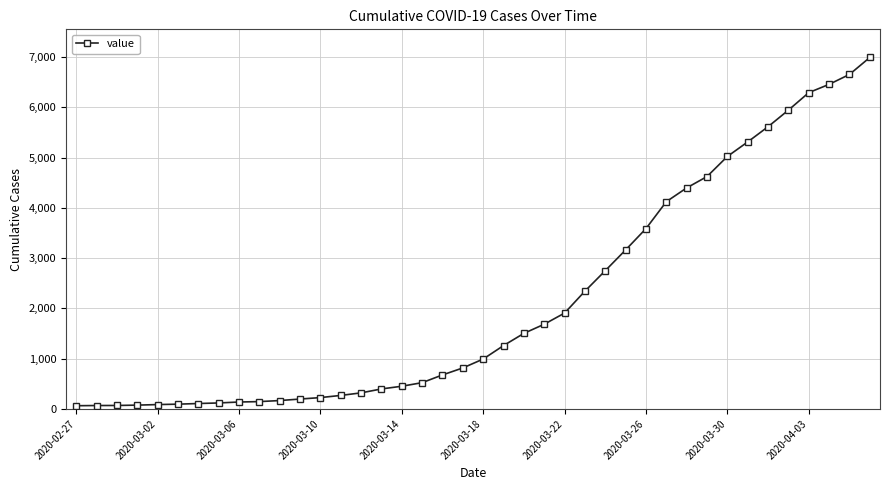

What is the difference between the maximum and second lowest values?

6927